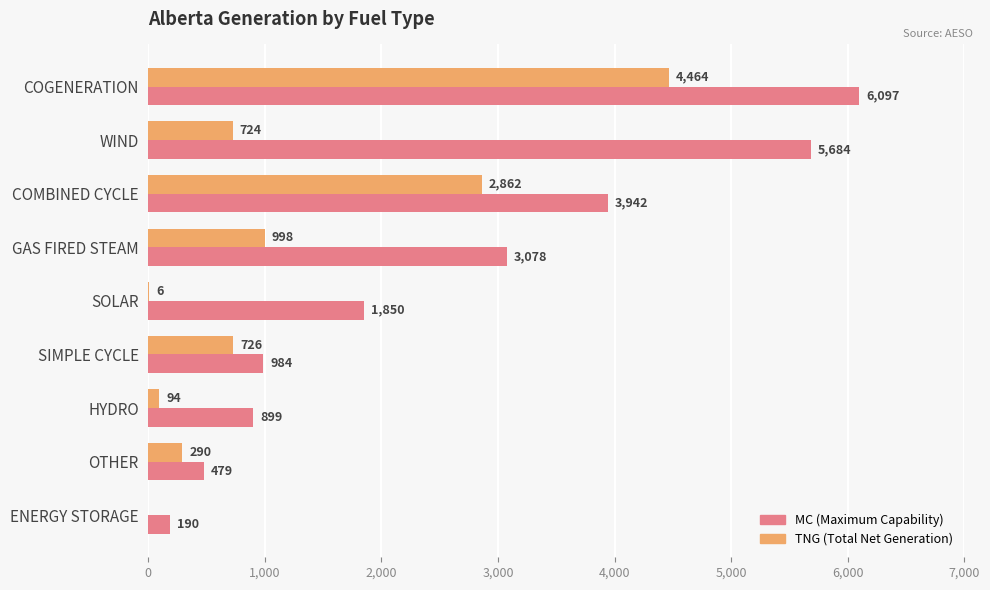

What is the greatest value displayed?

6097